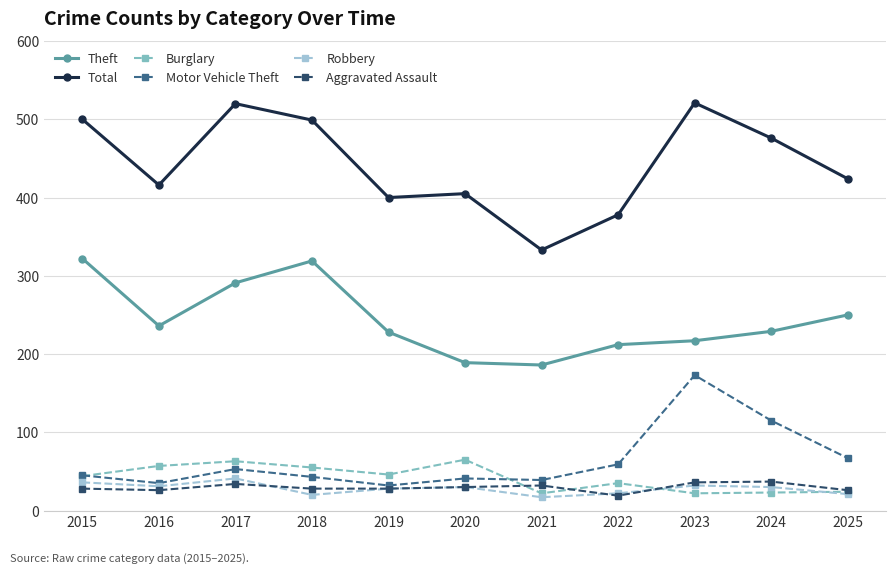

True or false: Aggravated Assault and Theft cross at least once.

False